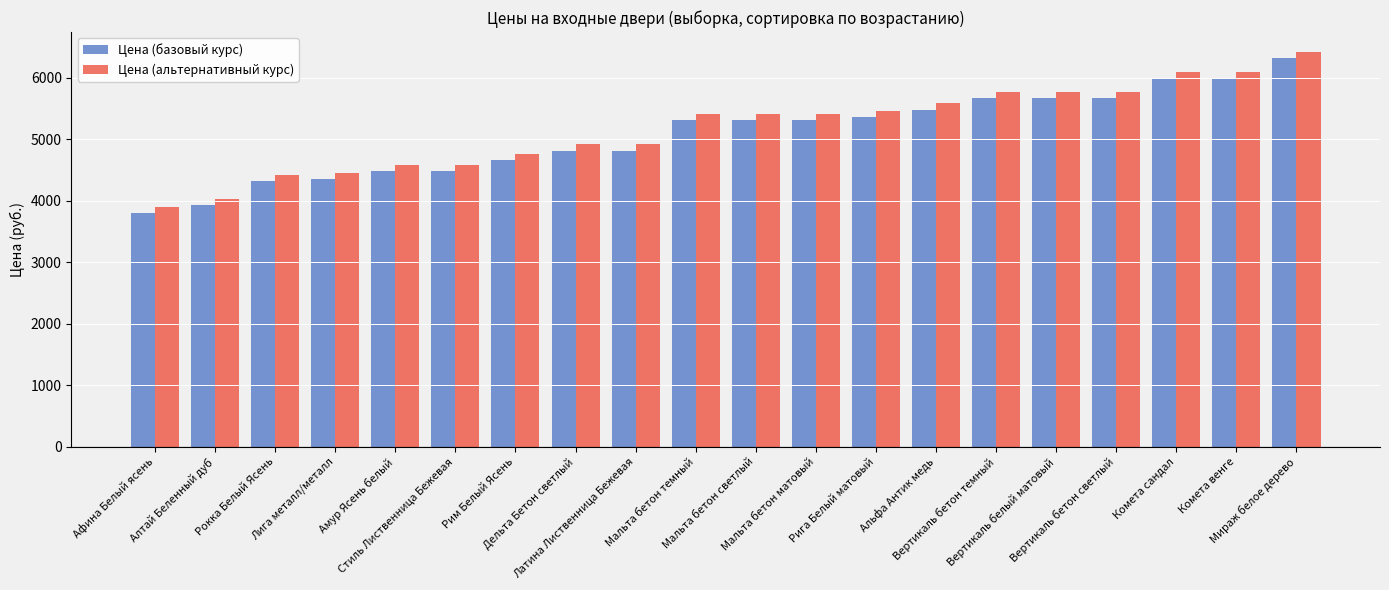

What is the approximate value of Цена (альтернативный курс) at Алтай Беленный дуб?

4034